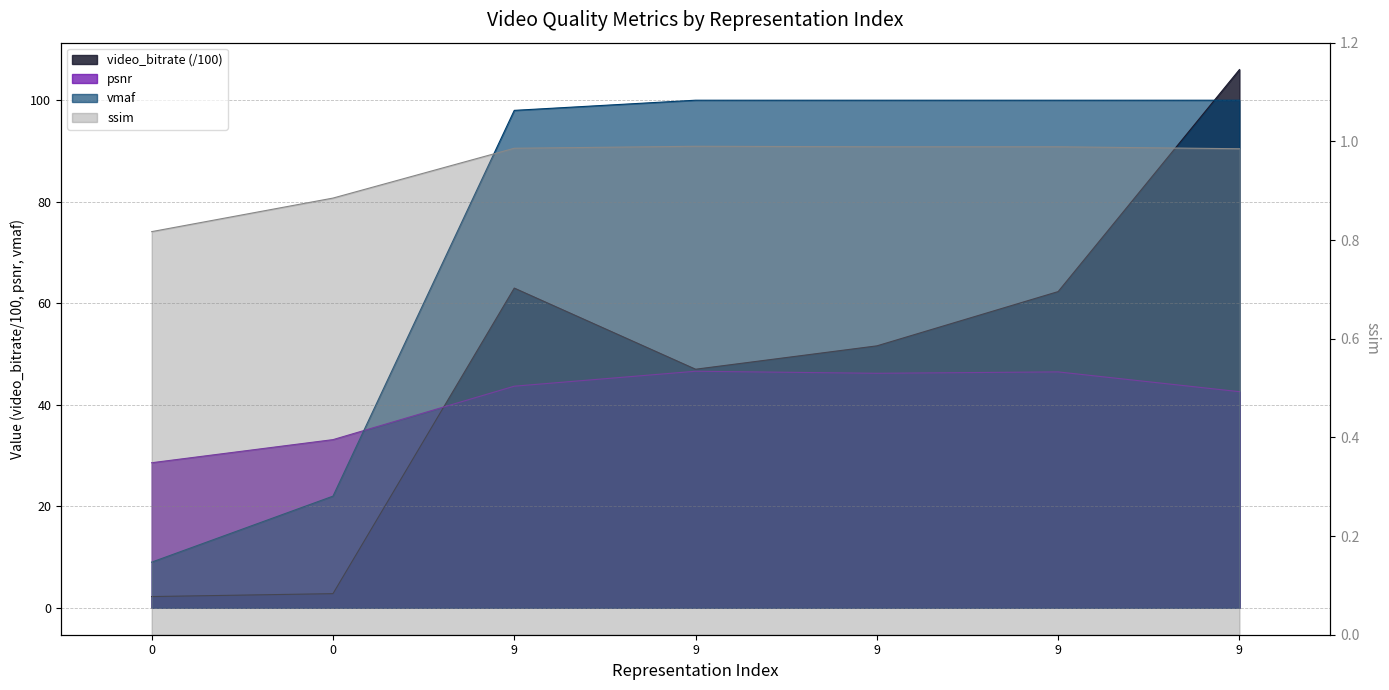

Count the number of data series in this chart.

4